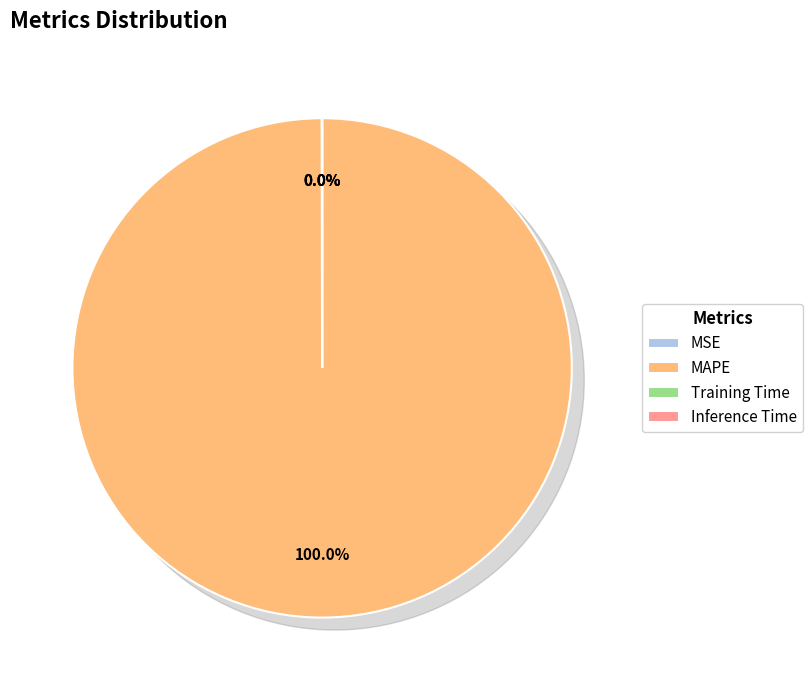

How many slices are in this pie chart?

4